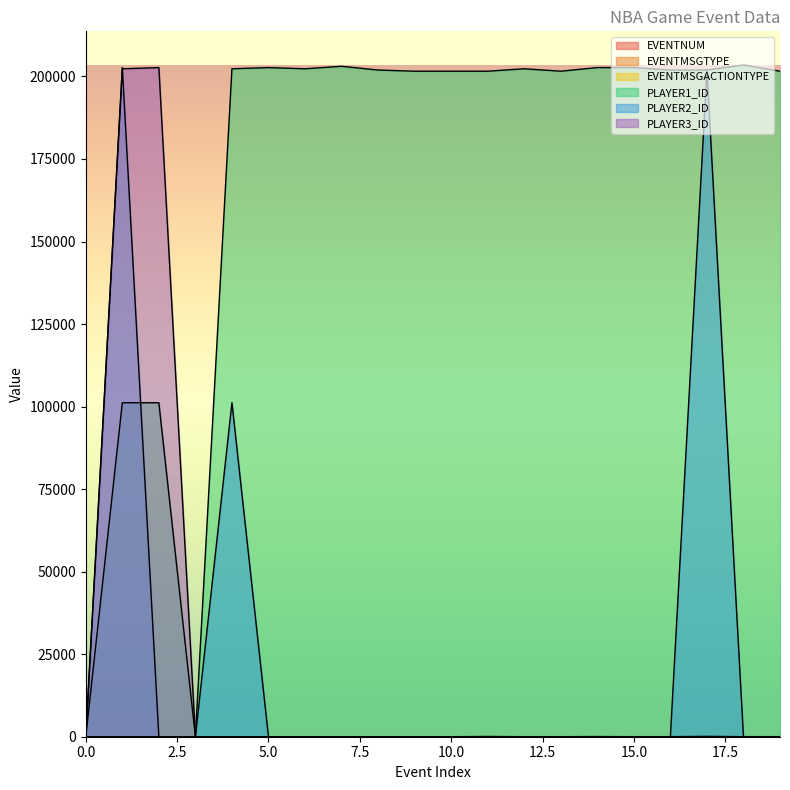

Between which two adjacent categories do PLAYER1_ID and PLAYER2_ID first intersect?

1 and 2